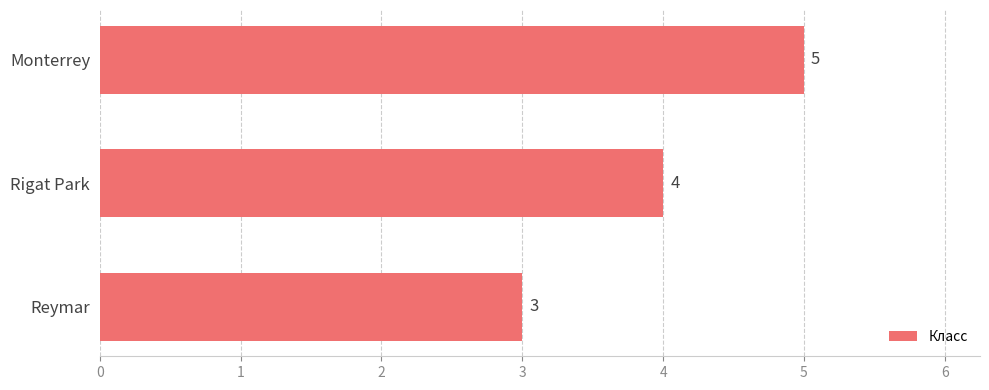

What is the average value?

4